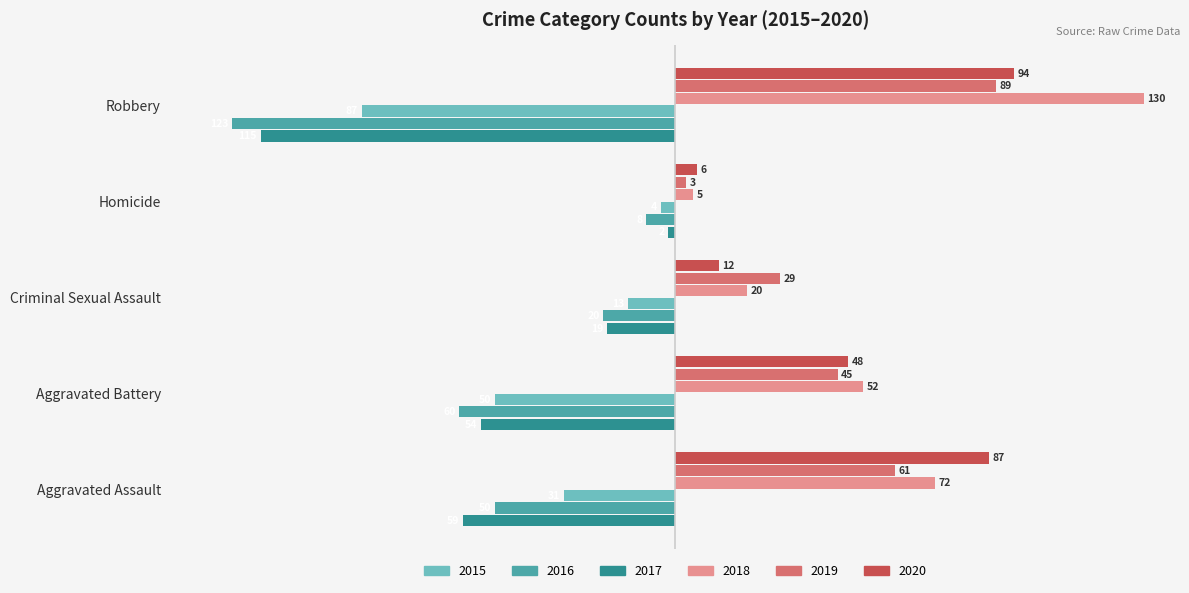

Rank the series by their maximum value, from highest to lowest.

2018, 2020, 2019, 2017, 2015, 2016